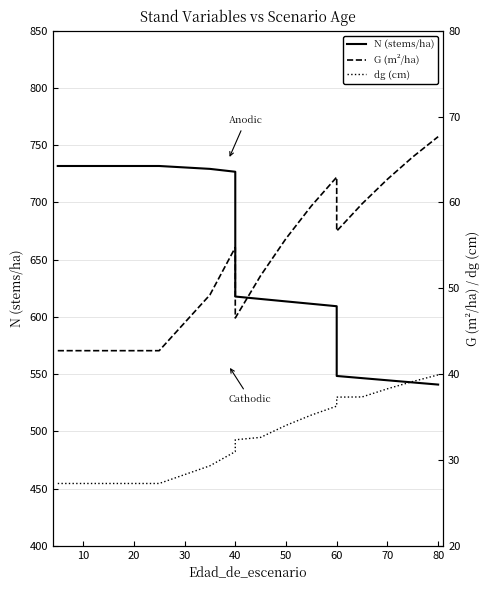

What is the lowest value of the N (stems/ha) series?

540.9